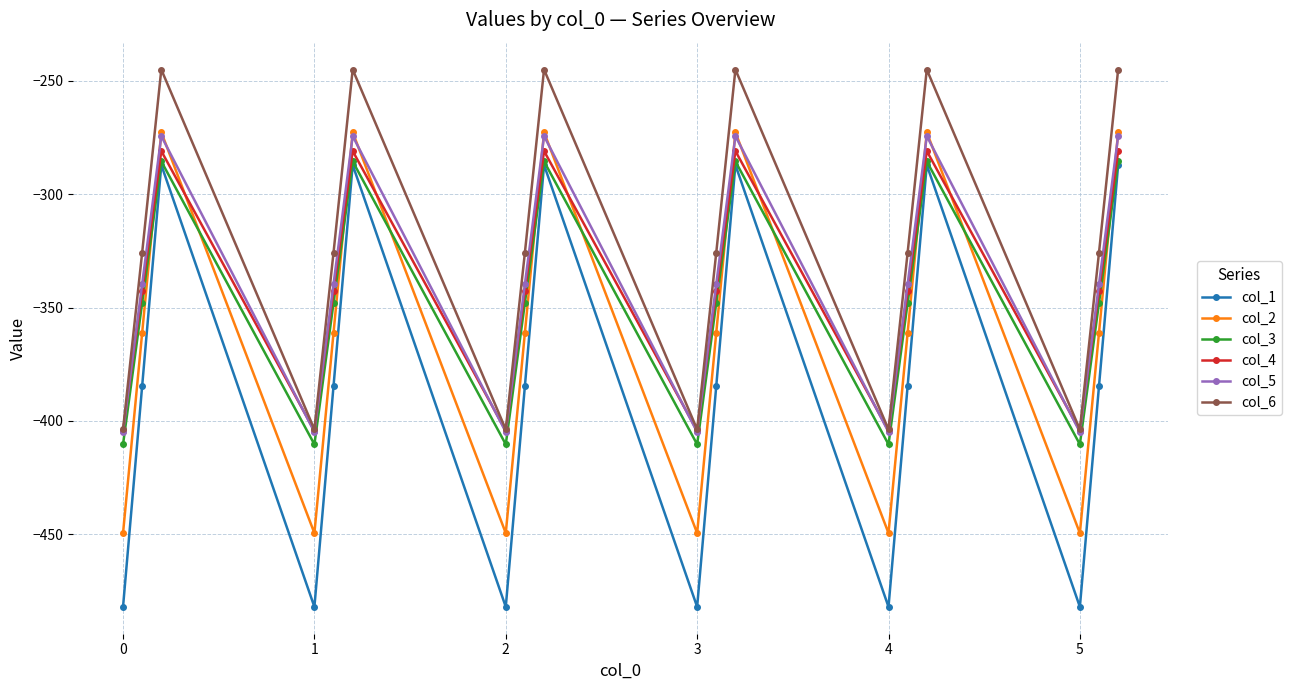

What is the value of the col_4 point at the 2nd from the left?

-342.7